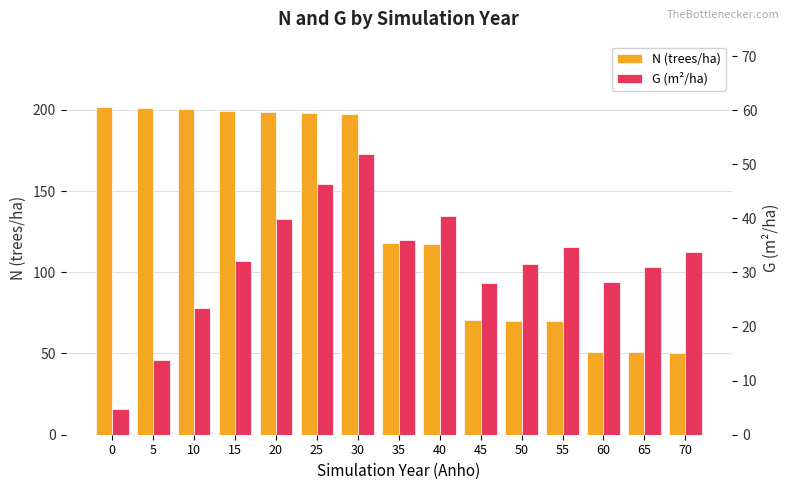

How many values in the G (m²/ha) series are below 32?

7